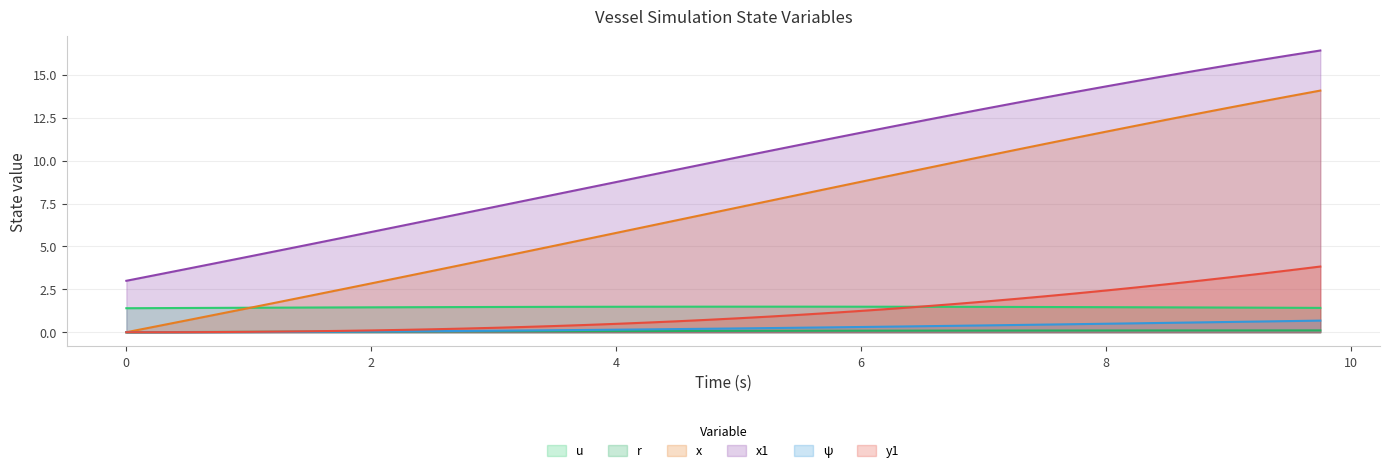

The value of y1 at 6.75 is 2.4. True or false?

False